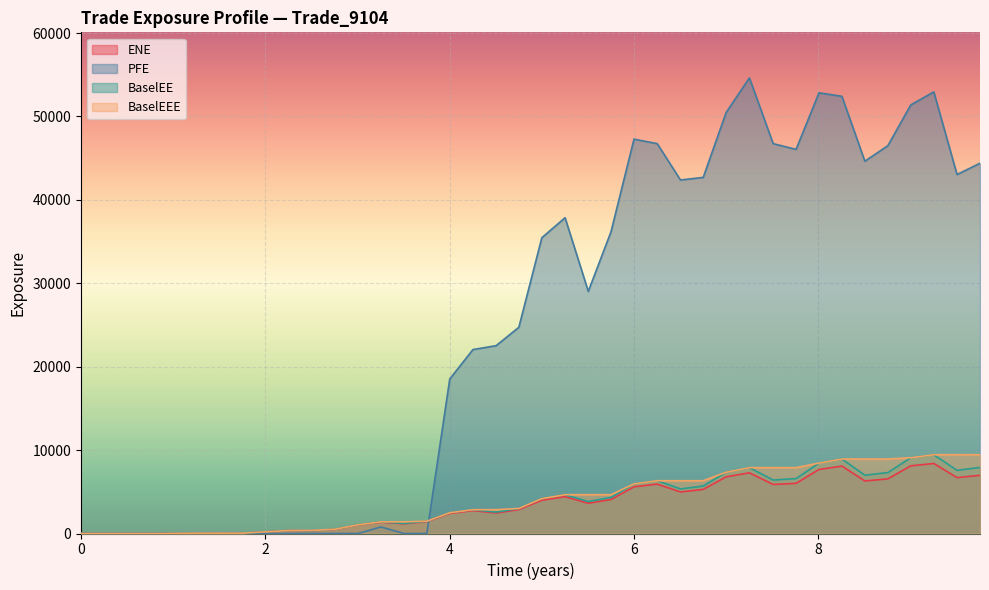

Count the number of categories in the chart.

40